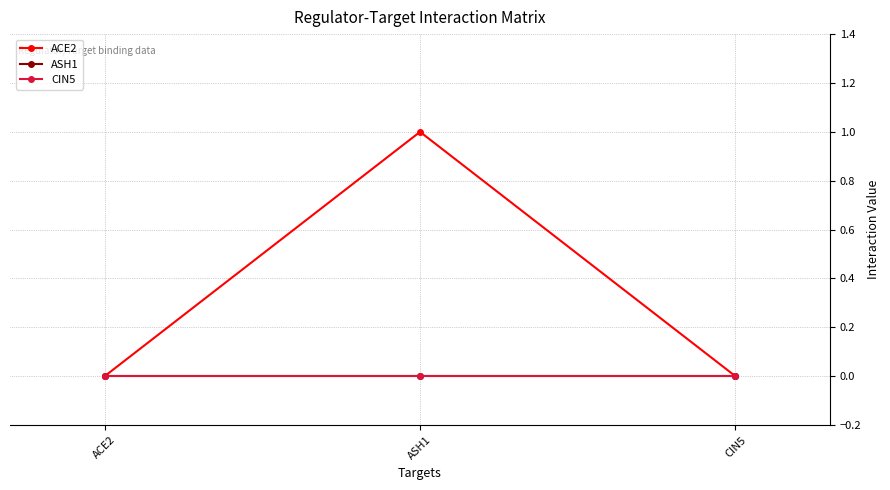

Is this an area chart (filled region under the line)?

No